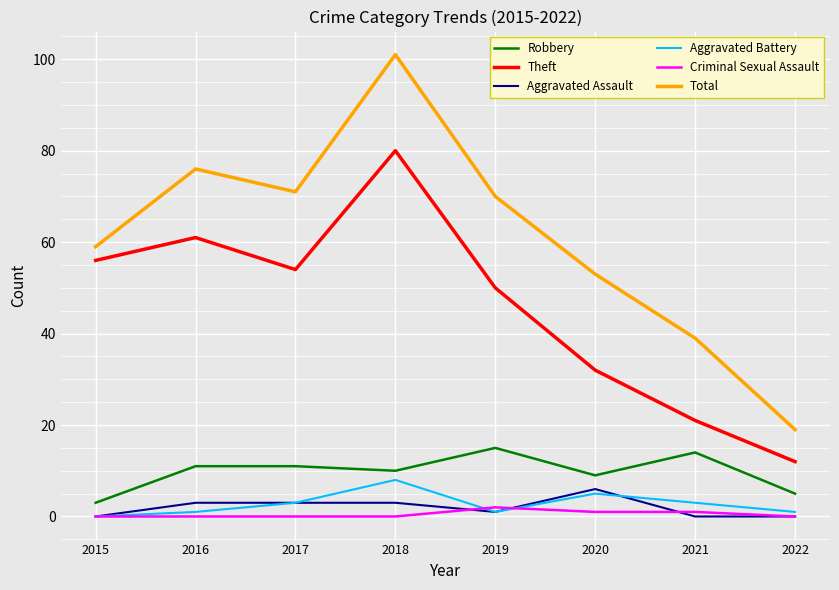

What is the lowest value of the Total series?

19